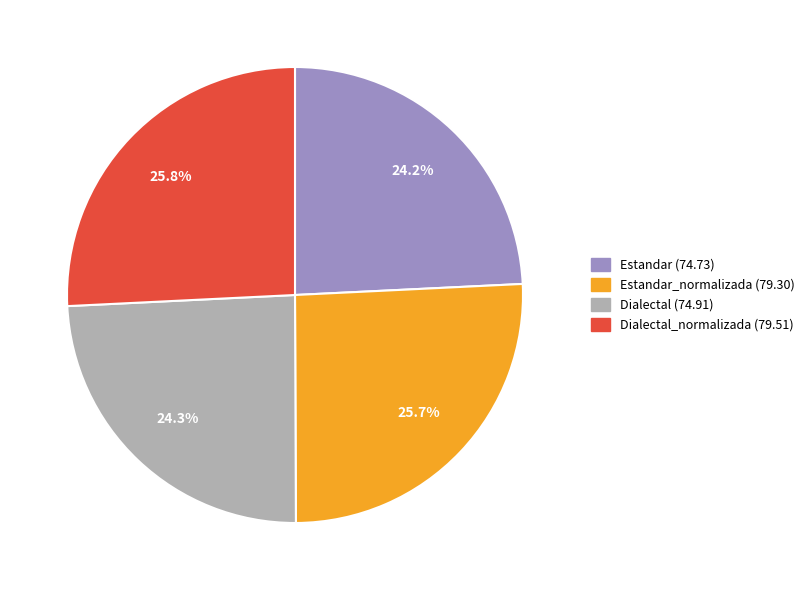

Is there any slice that represents more than half of the pie?

No